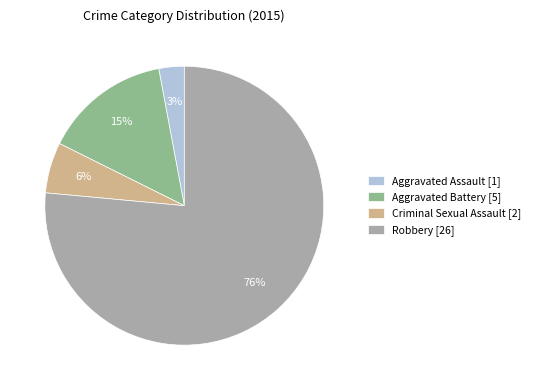

Combined, do Criminal Sexual Assault [2] and Aggravated Assault [1] account for over 50%?

No